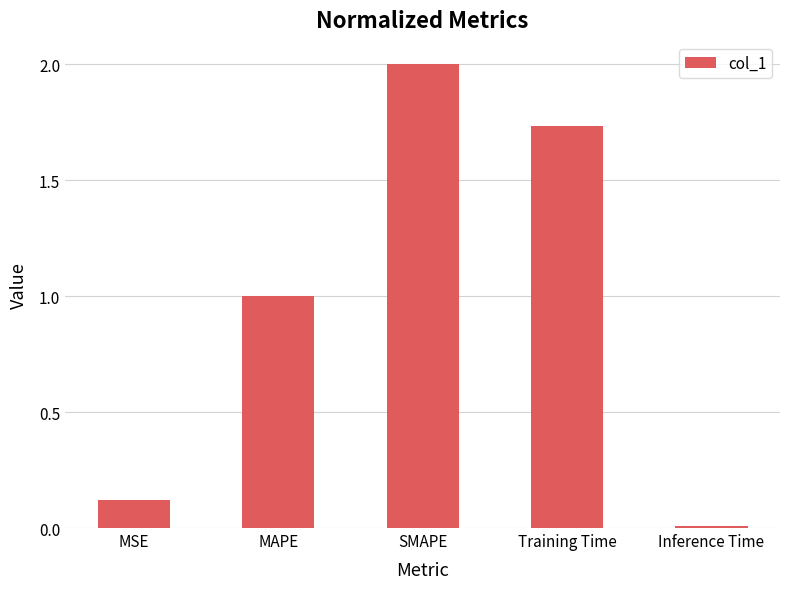

Where is the data nearest to the value 1?

MAPE